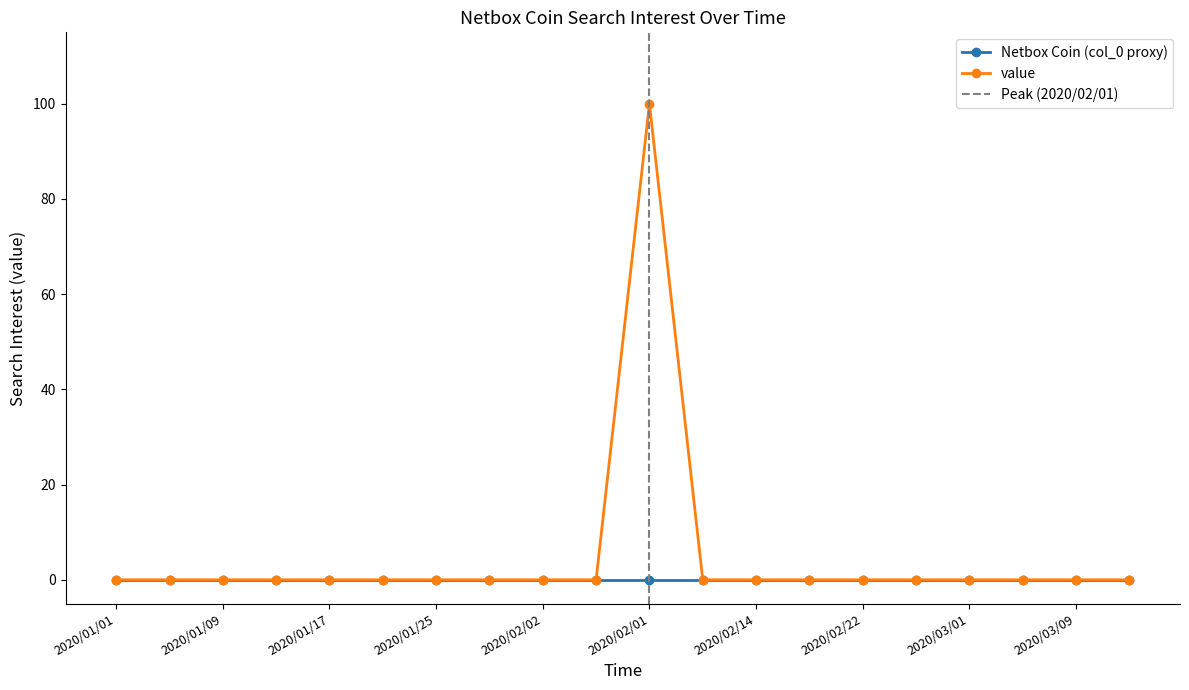

What position from the right is 2020/01/01?

20